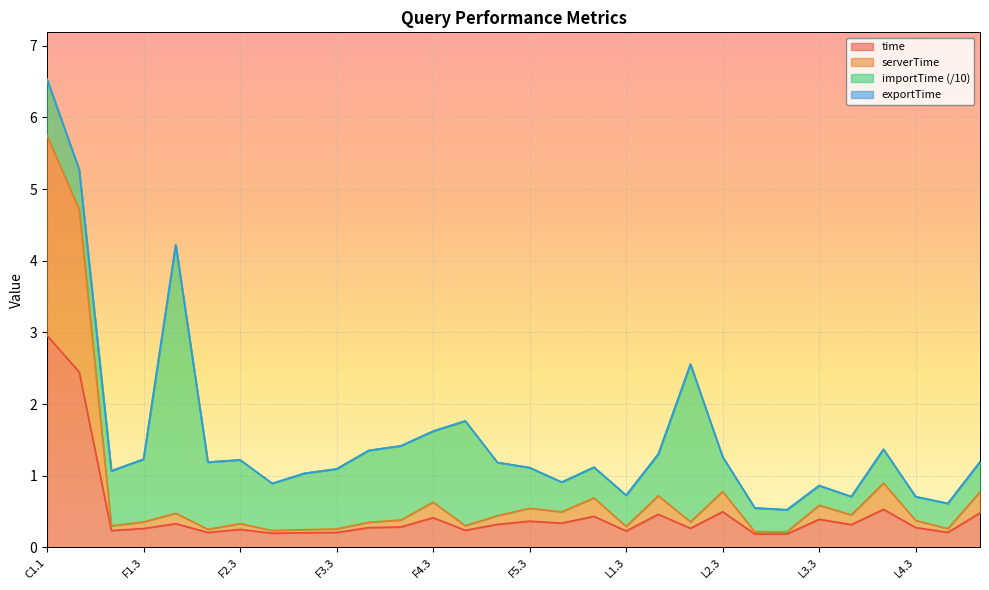

Which category has the highest value in the time series?

C1.1